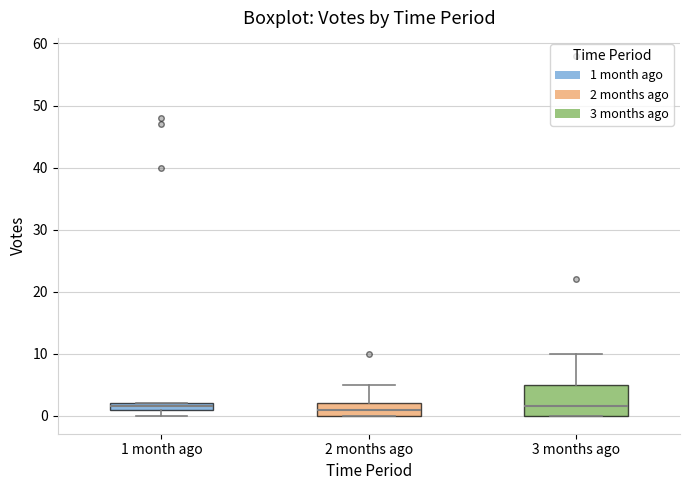

Where is the lower edge of the box for 1 month ago on the y-axis? The values are not printed on the chart, so give them approximately, as read against the axis.

1